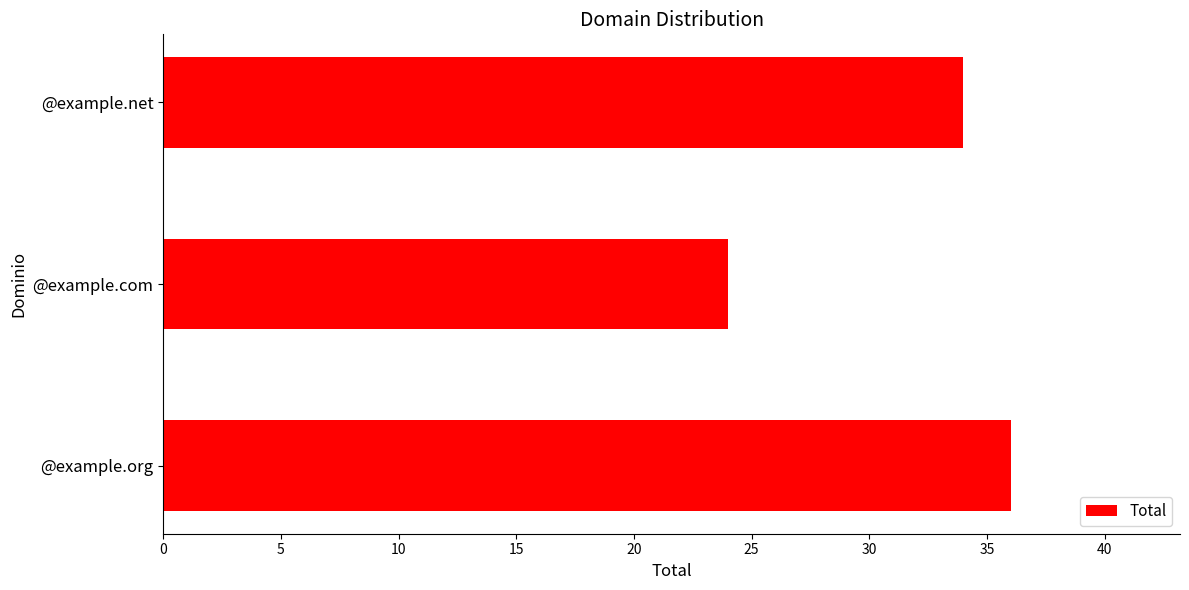

How many data points does each series have?

3